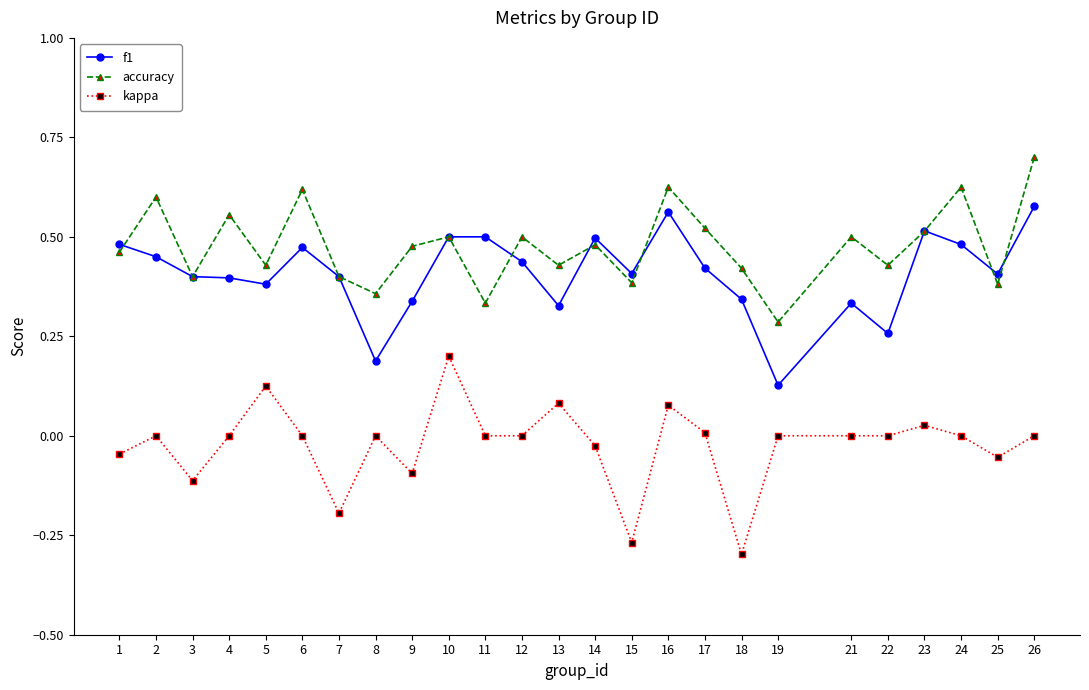

Is it true that kappa equals -0.4 at 15?

False